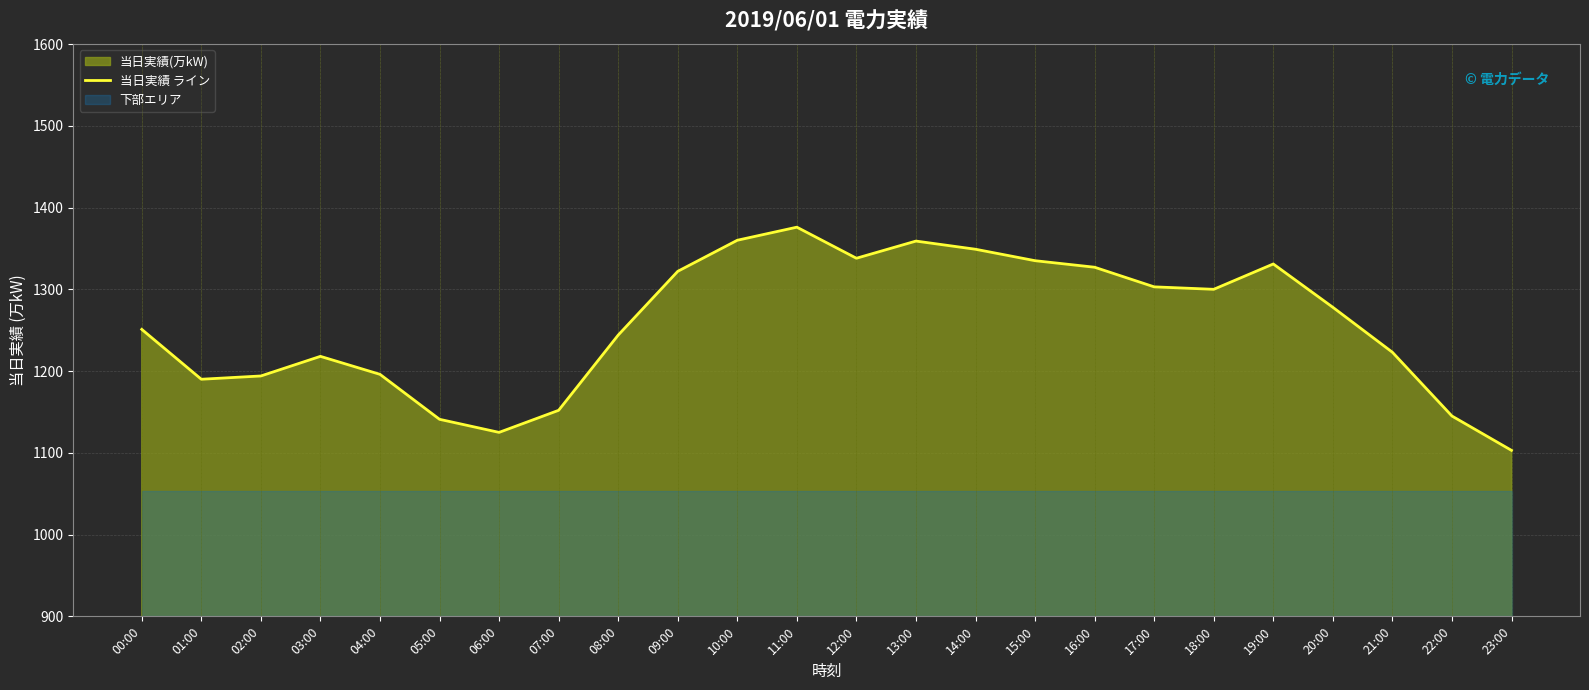

What is the value of the 23rd point from the left?

1145